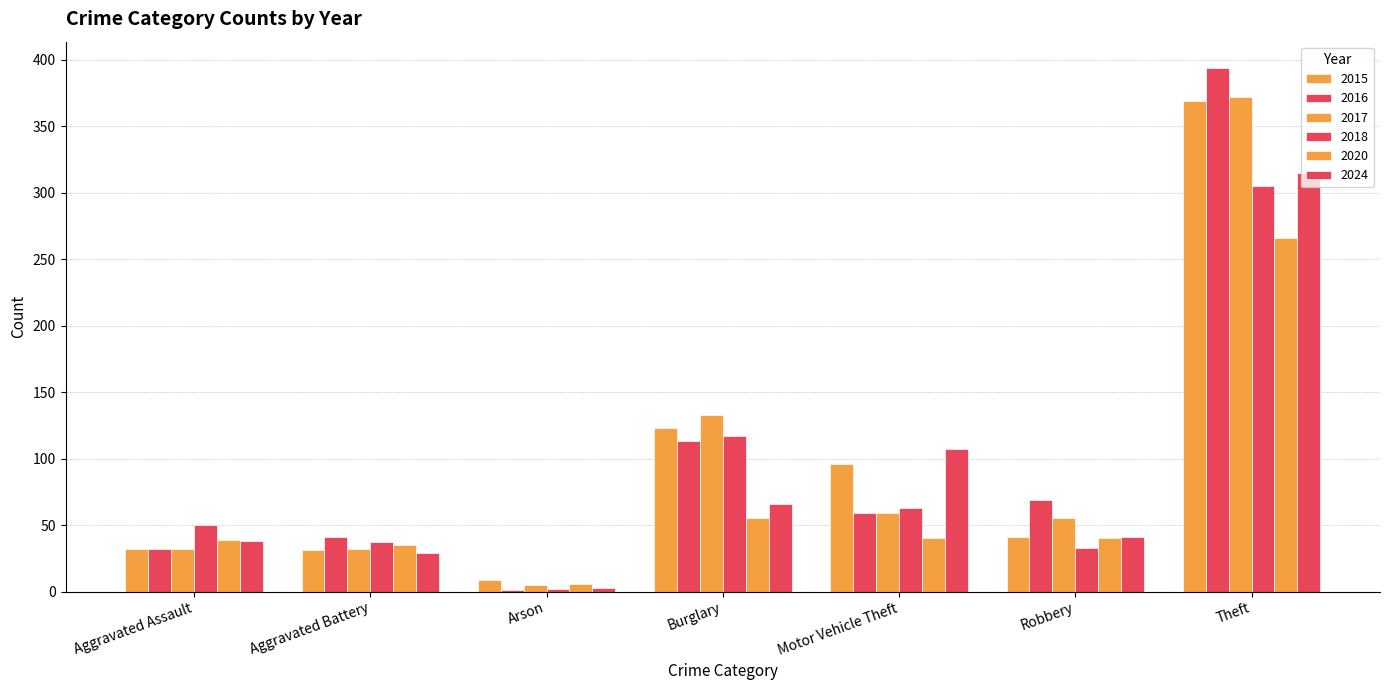

What position from the left is Aggravated Assault?

1